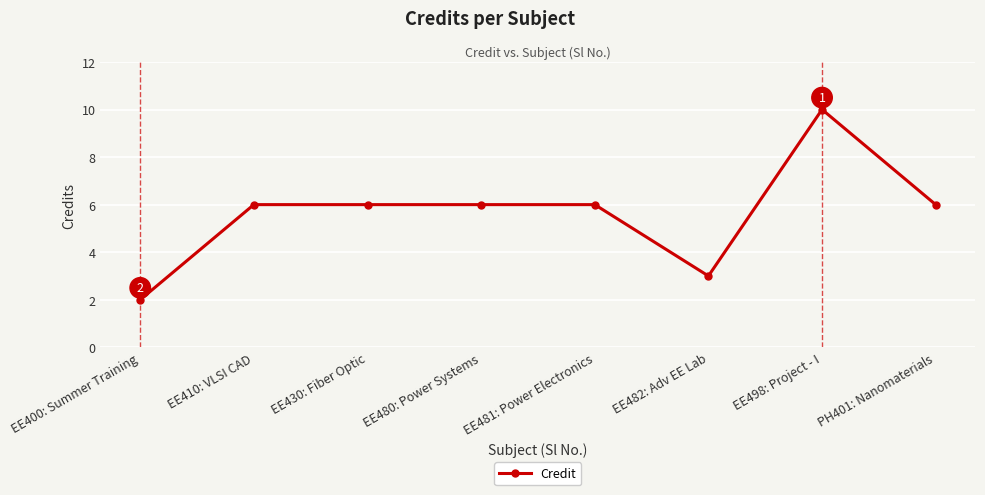

What is the approximate value at EE481: Power Electronics?

6